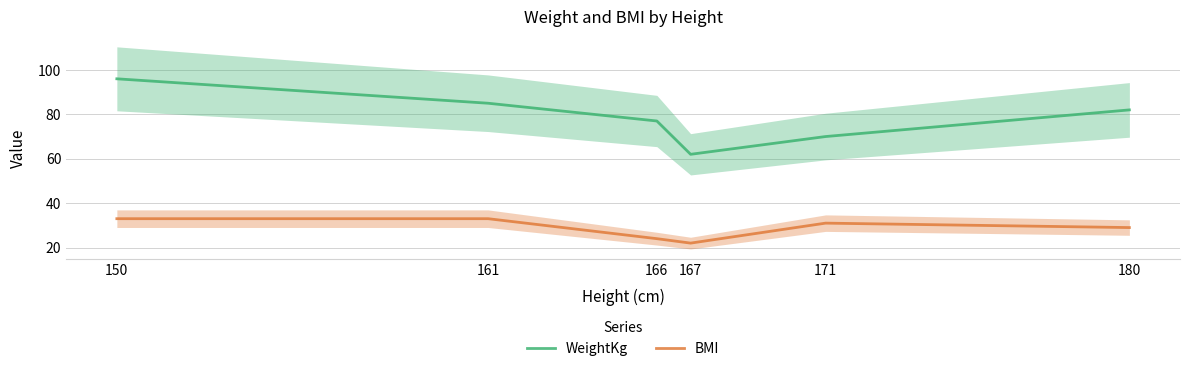

Is the value of WeightKg at 180 greater than the value of BMI at 171?

Yes